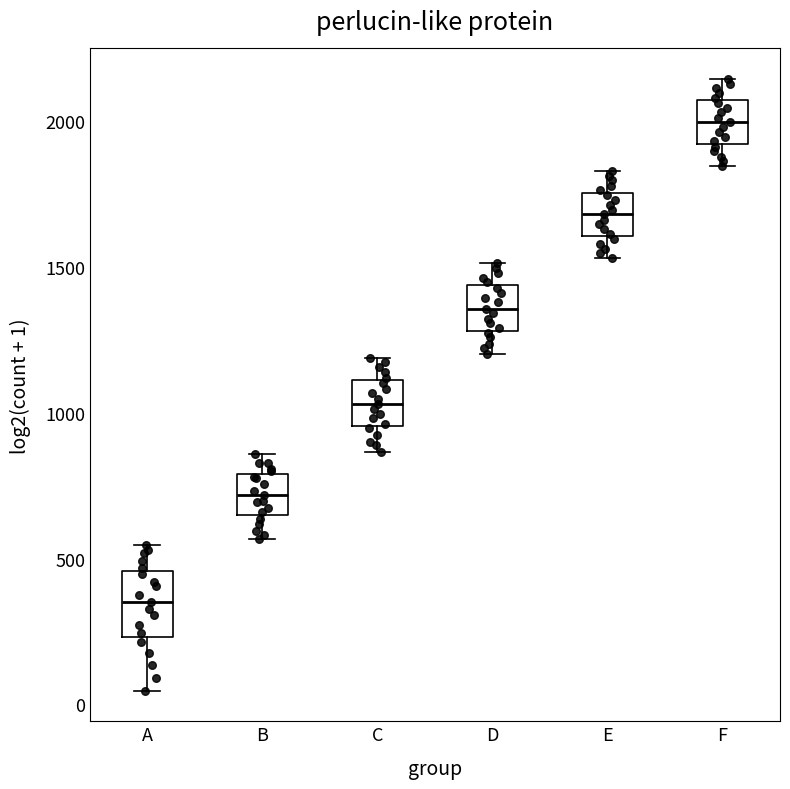

Where is the upper edge of the box for E on the y-axis? The values are not printed on the chart, so give them approximately, as read against the axis.

1750